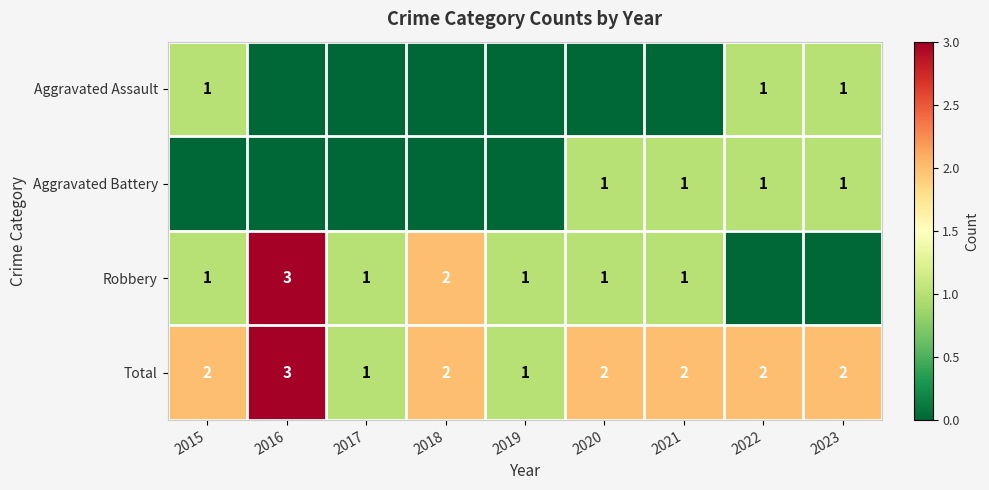

Which has a higher value, 2016 or 2019?

2016